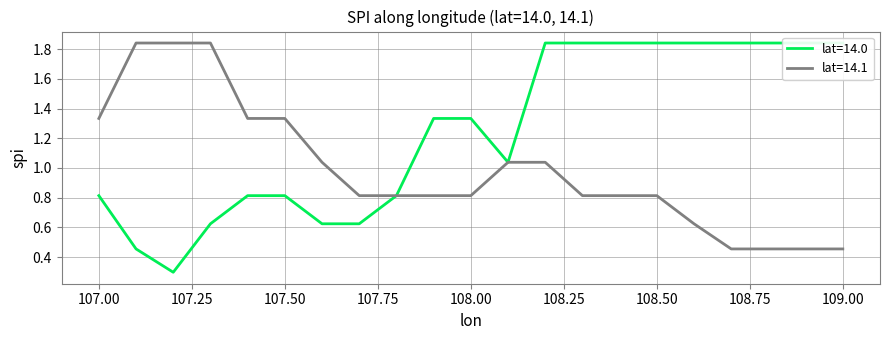

What is the sum of all lat=14.1 values?

20.8